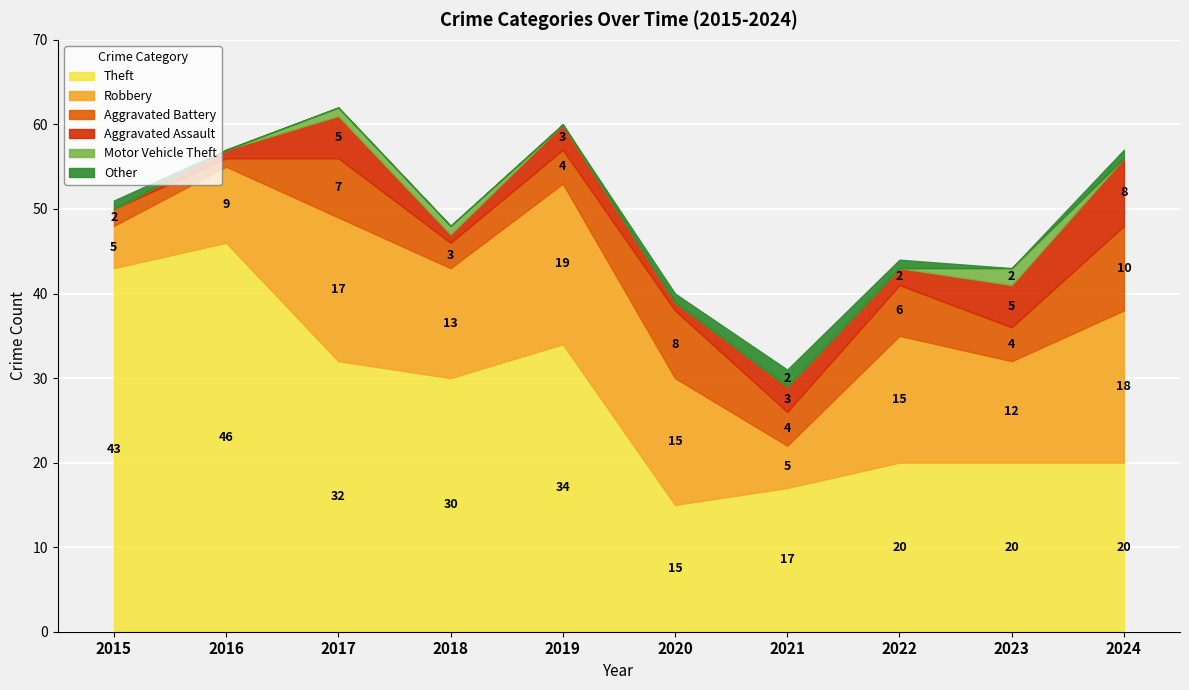

At which category is the sum across all series the highest?

2017